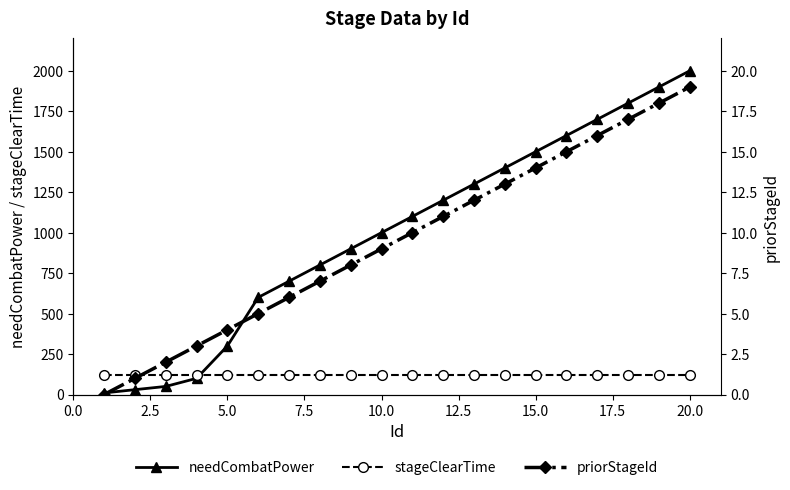

What is the highest value of the needCombatPower series?

2000